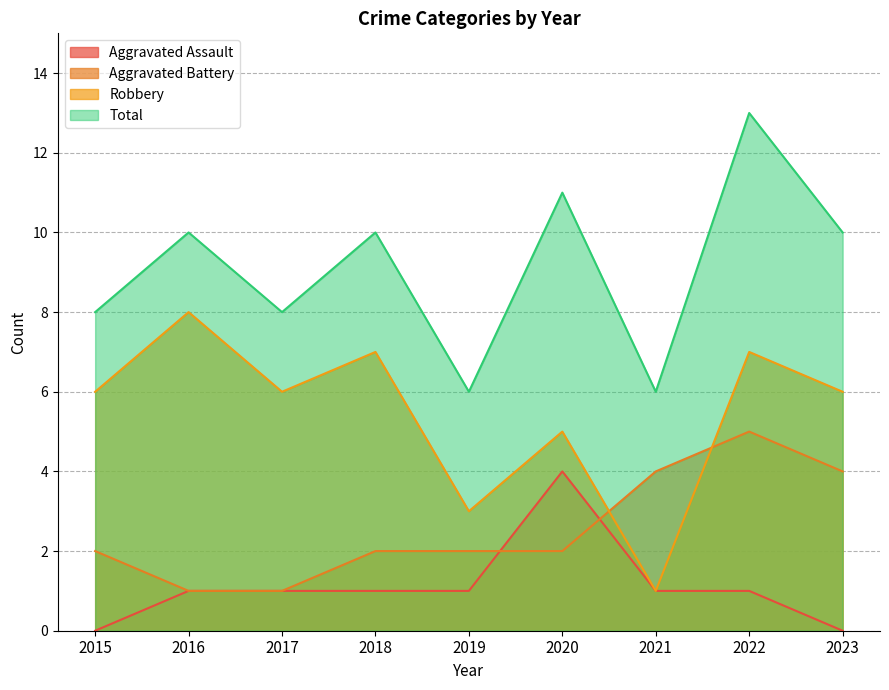

How many data points in Aggravated Battery are above 2?

3